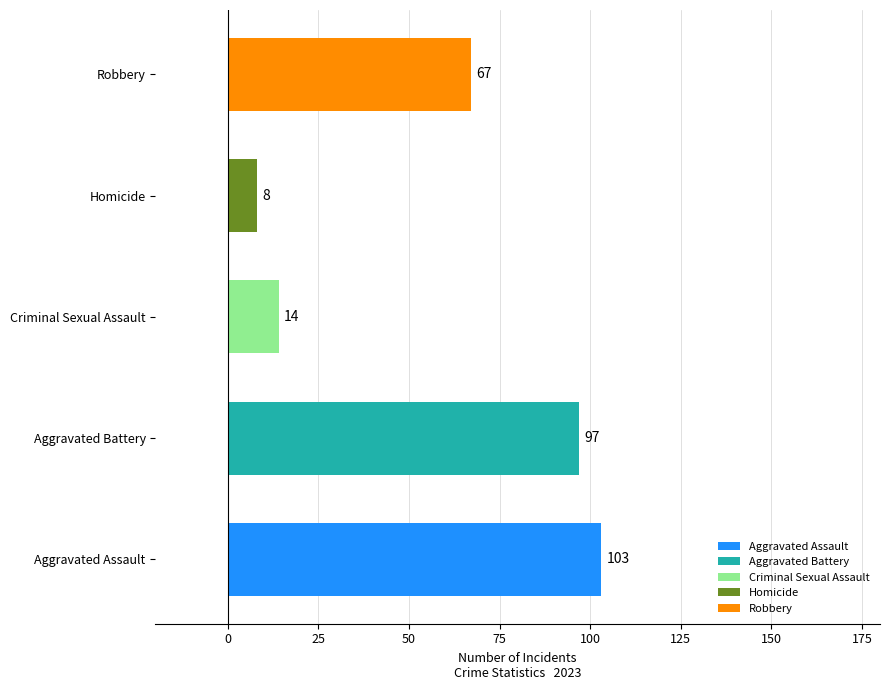

The chart shows a value of 38 at Aggravated Battery. True or false?

False